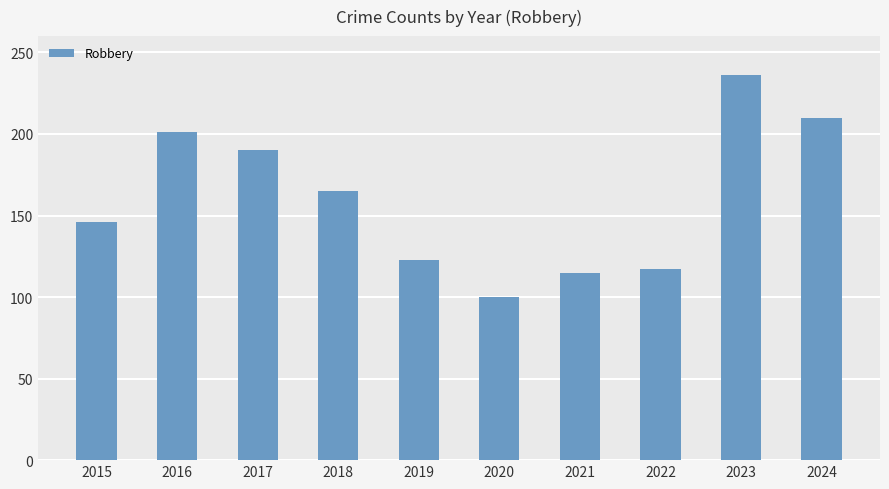

What is the average value?

160